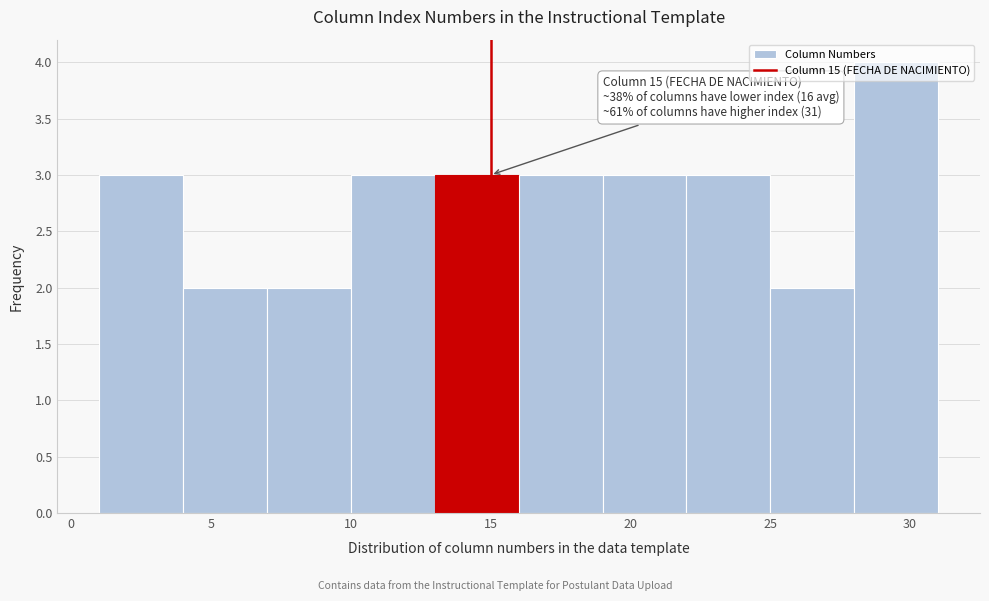

Over which range of the x-axis is the bar tallest?

28 to 31